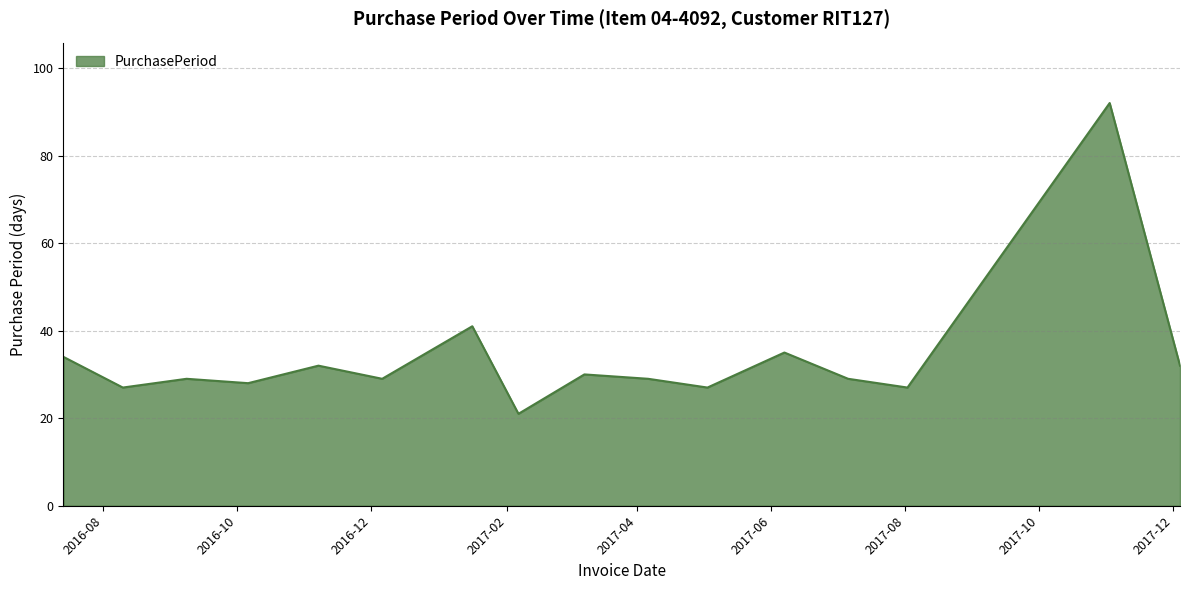

Reading left to right, transcribe all the data shown in this chart.

34	27	29	28	32	29	41	21	30	29	27	35	29	27	92	32